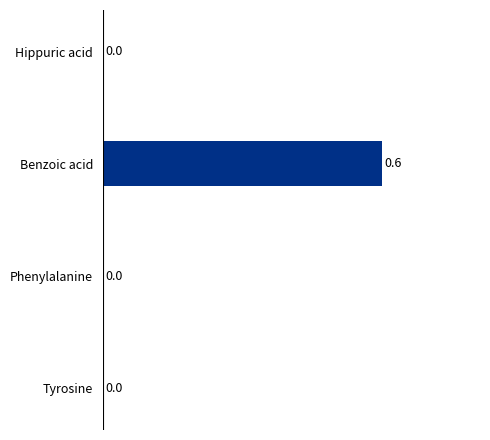

What is the sum of all values?

0.6